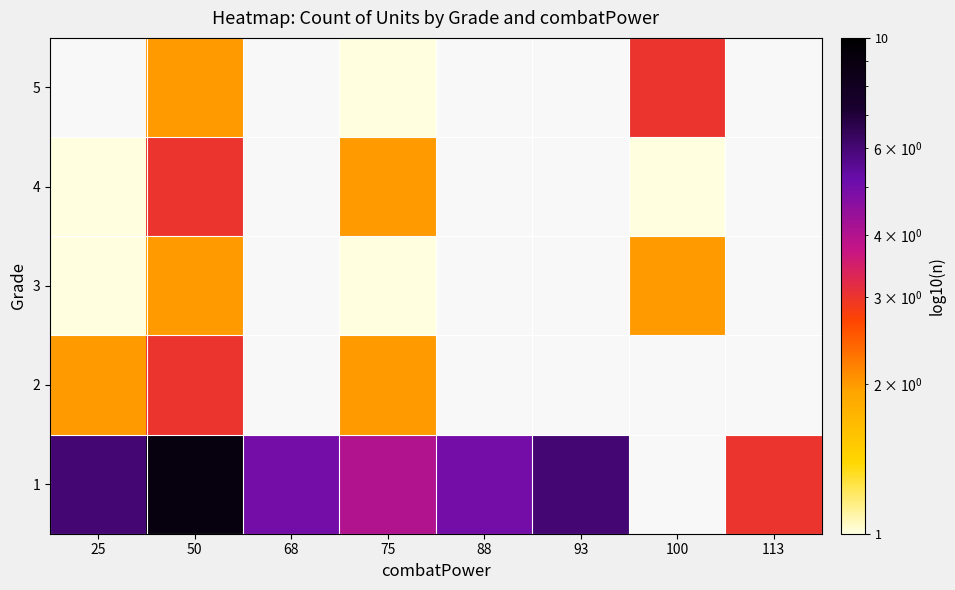

Between 88 and 25, which is larger?

25